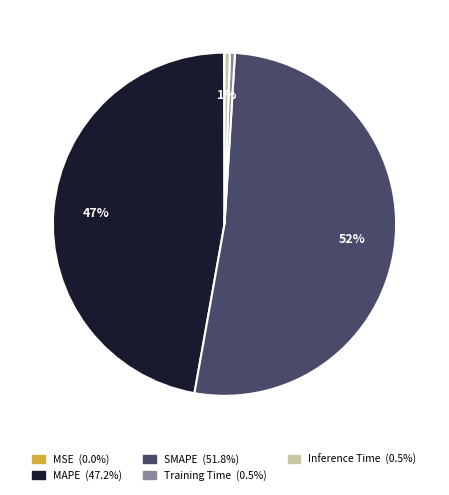

To the nearest percent, what percentage of the pie is MAPE?

47%